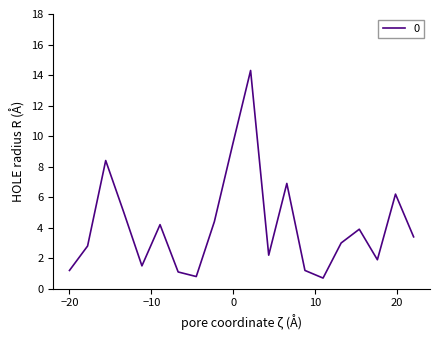

What is the difference between the maximum and minimum values?

13.6